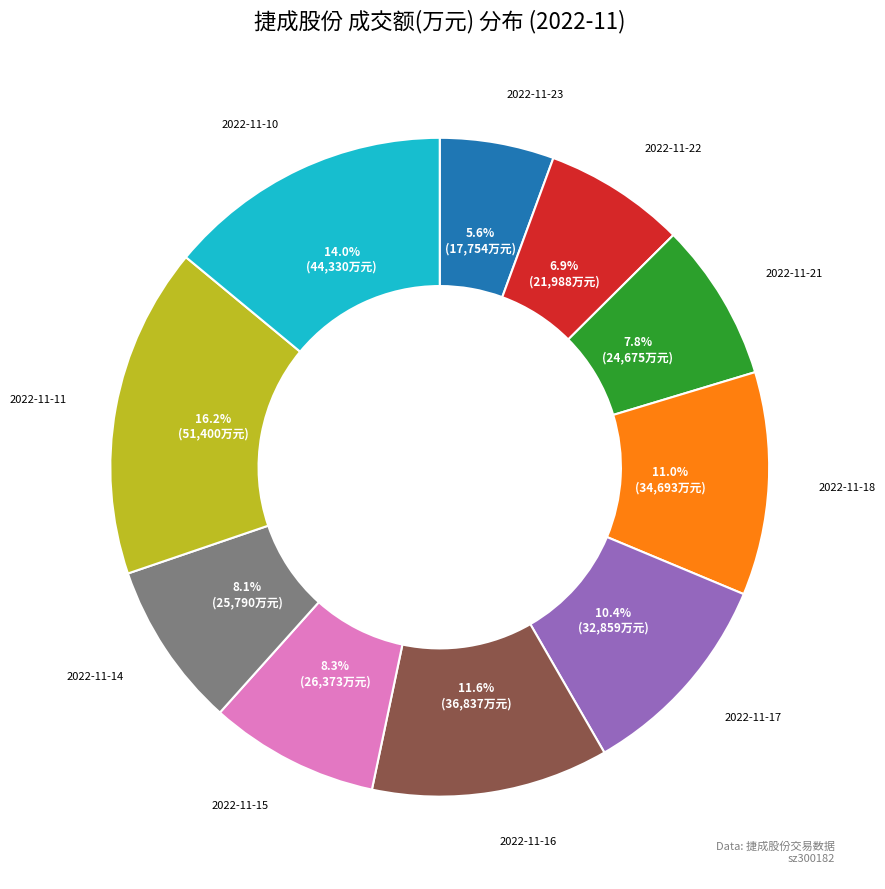

What percentage is NOT represented by 2022-11-14?

91.9%